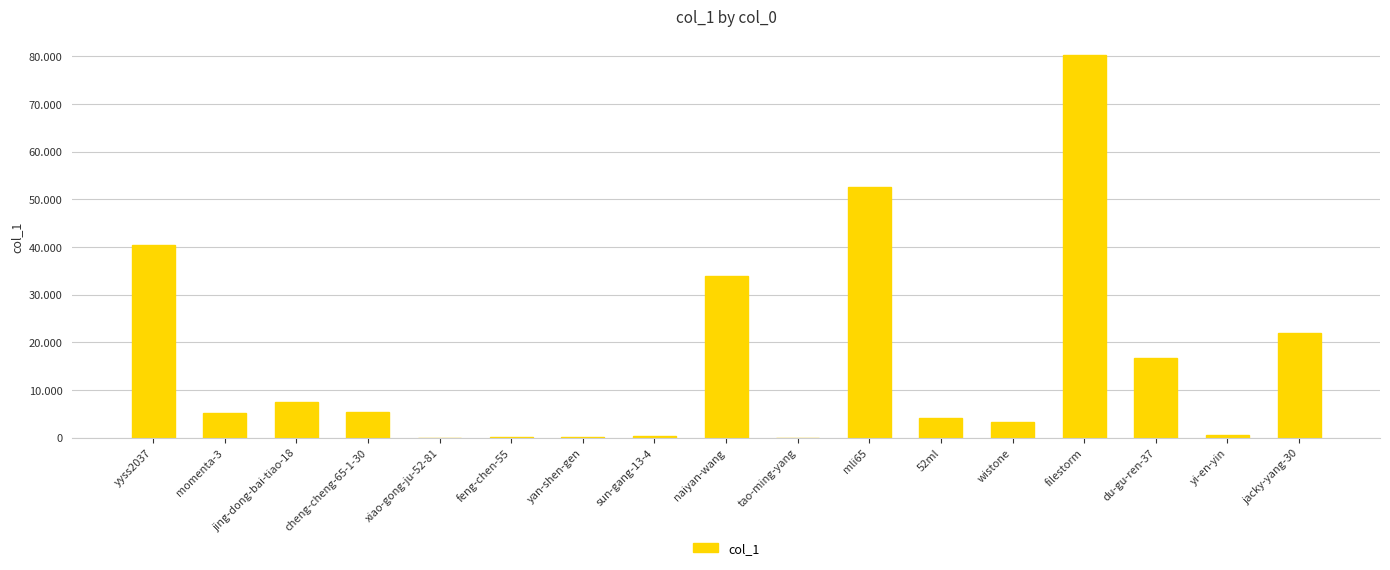

What is the minimum value shown in the chart?

4